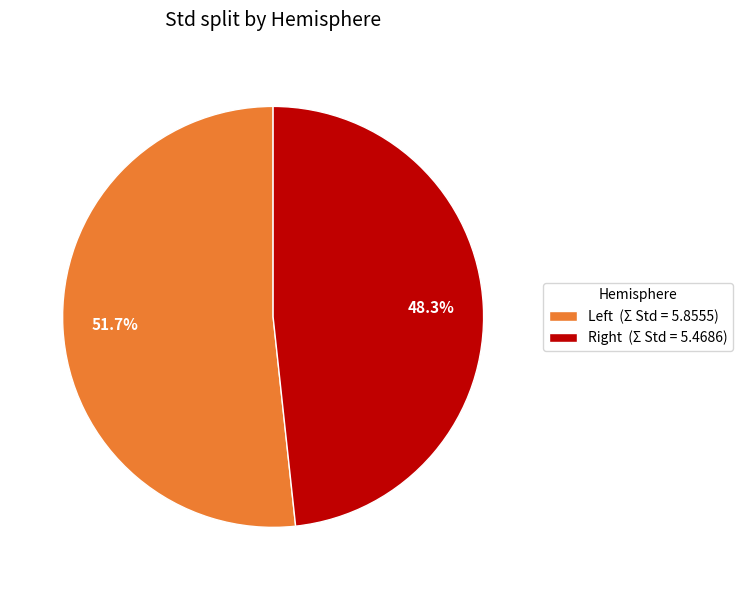

What is the largest slice in the pie chart?

Left (Σ Std = 5.8555)